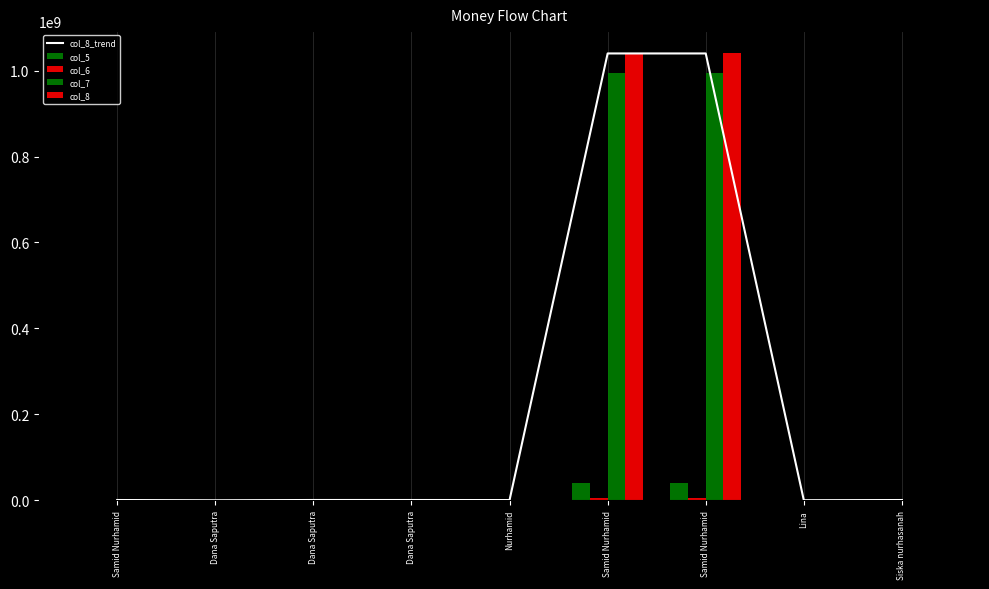

At which label does col_5 reach its minimum?

Dana Saputra